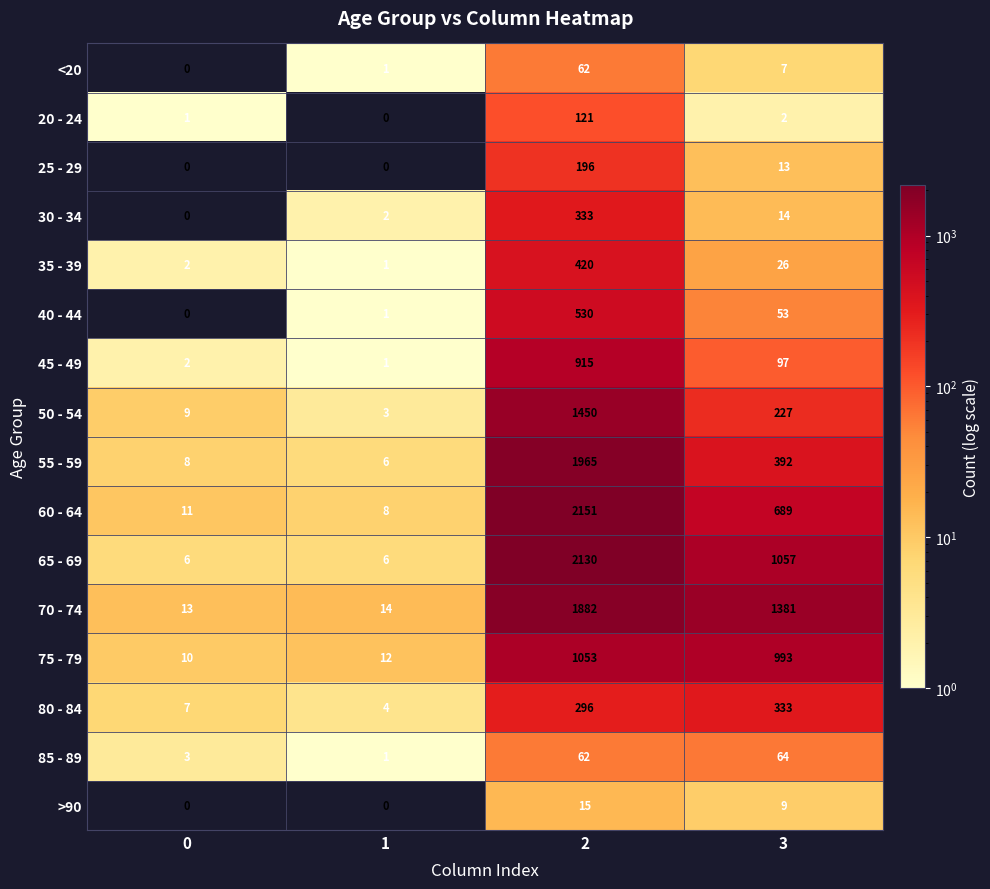

What is the sum of all <20 values?

70